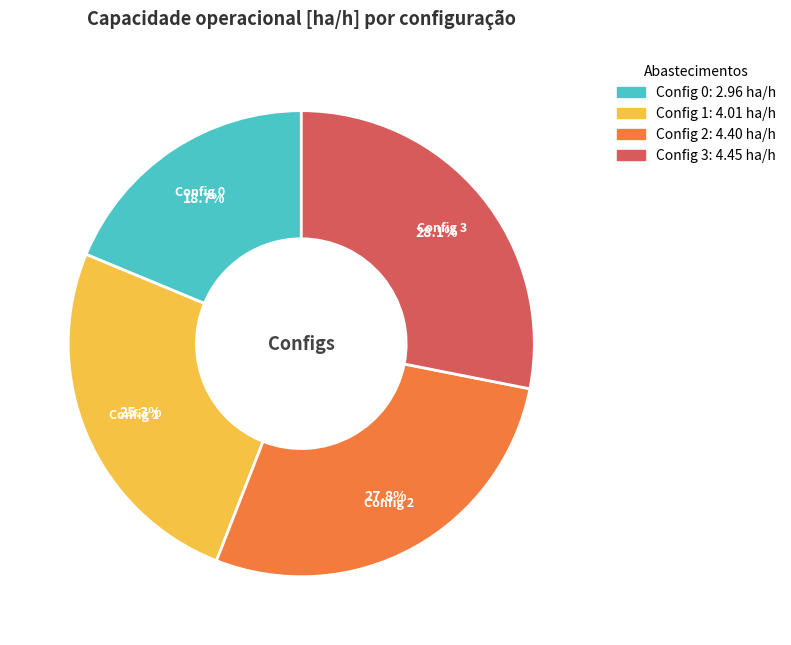

Does any single category account for the majority?

No